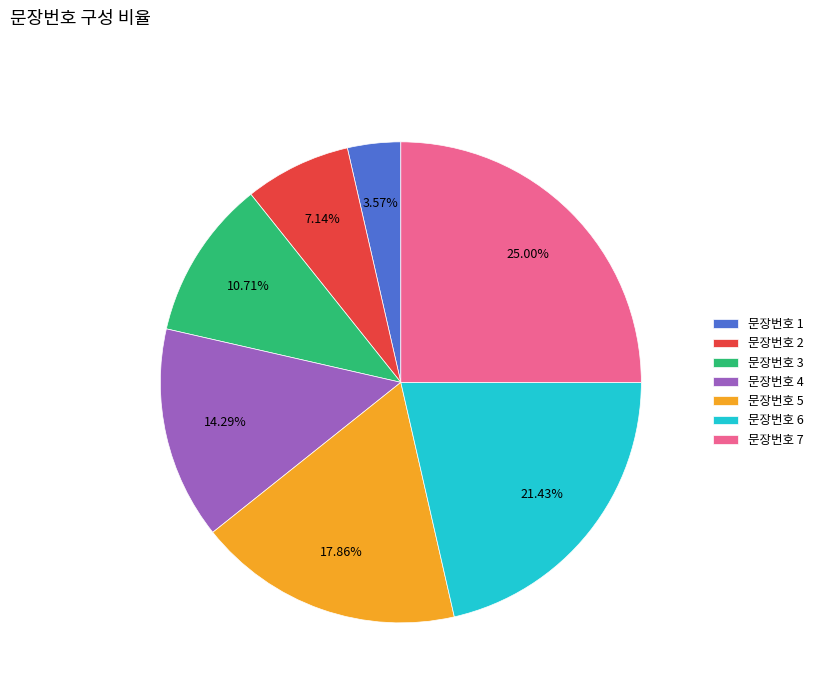

Combined, do 문장번호 1 and 문장번호 5 account for over 50%?

No